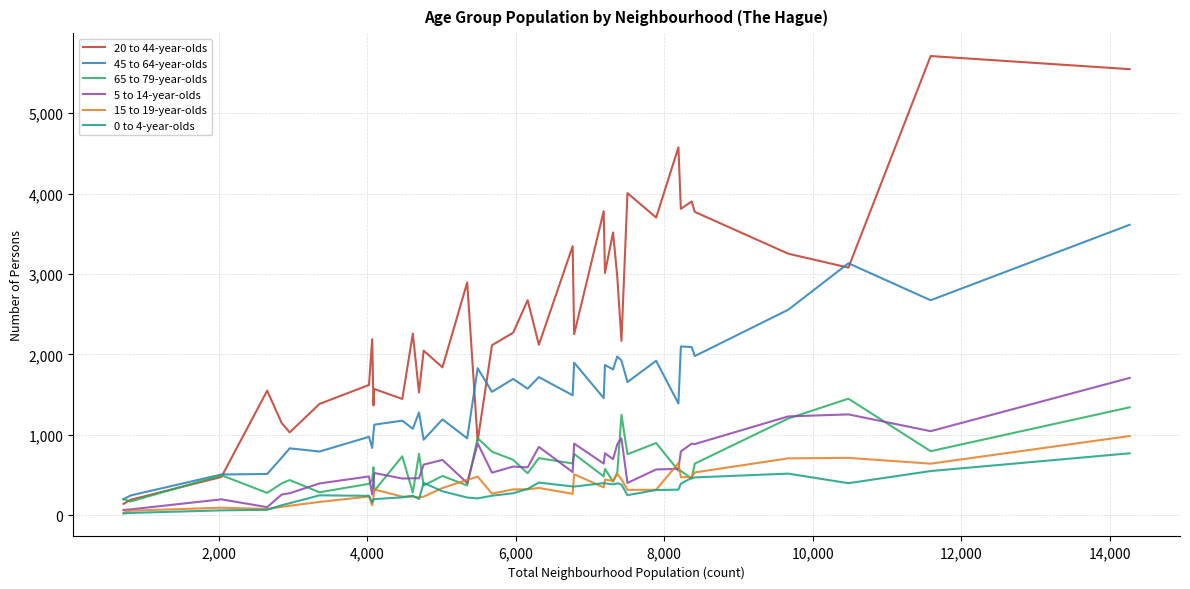

True or false: 5 to 14-year-olds and 45 to 64-year-olds intersect in this chart.

False